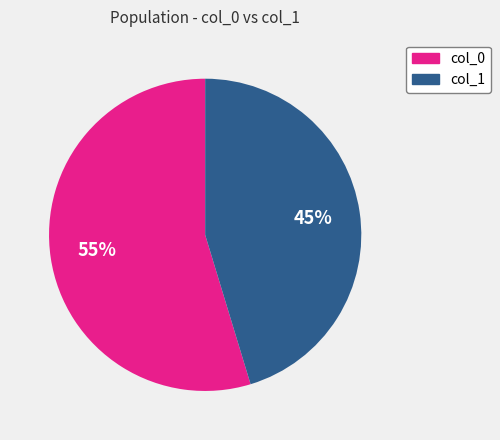

To the nearest percent, what is the average slice percentage?

50%